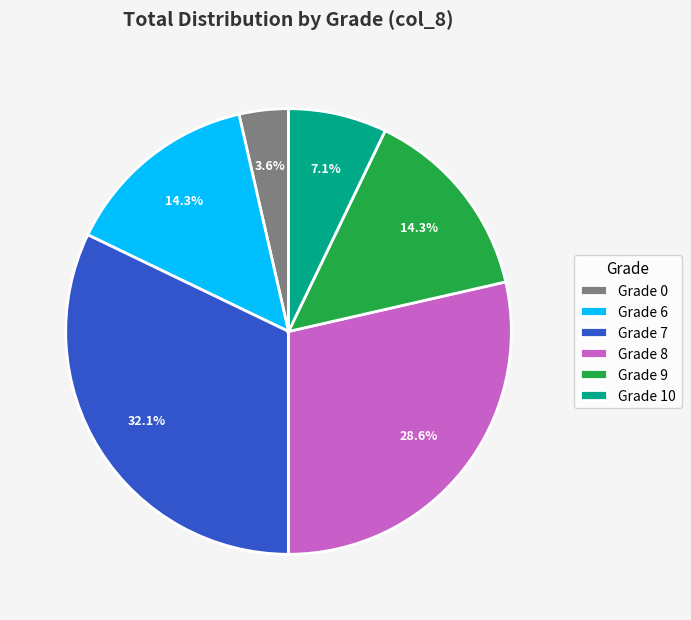

What is the ratio of the value at Grade 8 to the value at Grade 6?

2.0